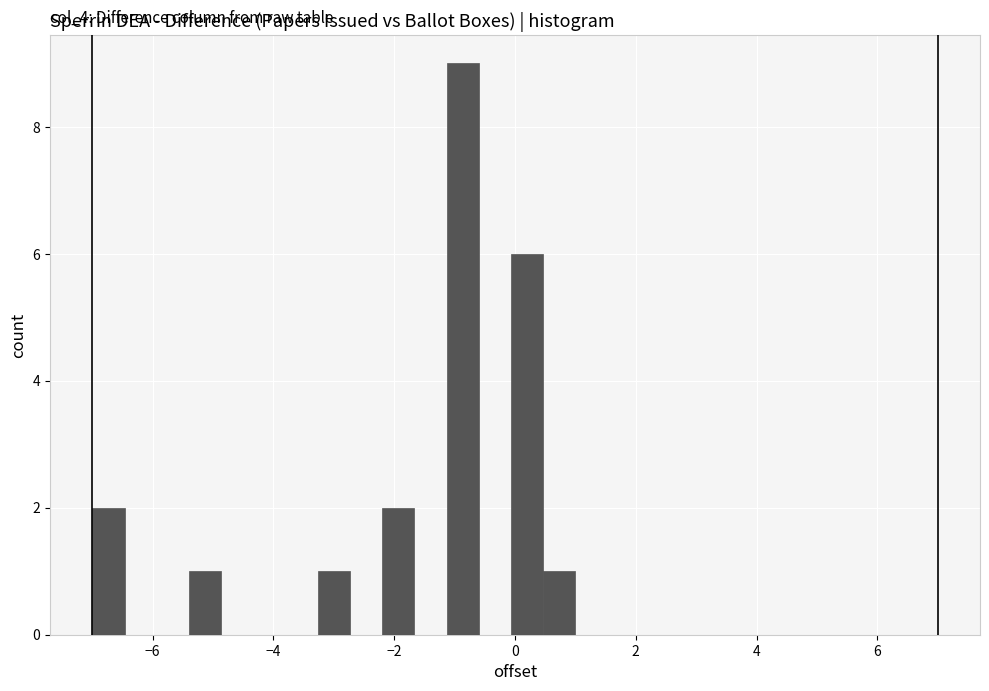

Around what value on the x-axis is the tallest bar? Give the approximate position of its centre, as read against the axis.

-0.8